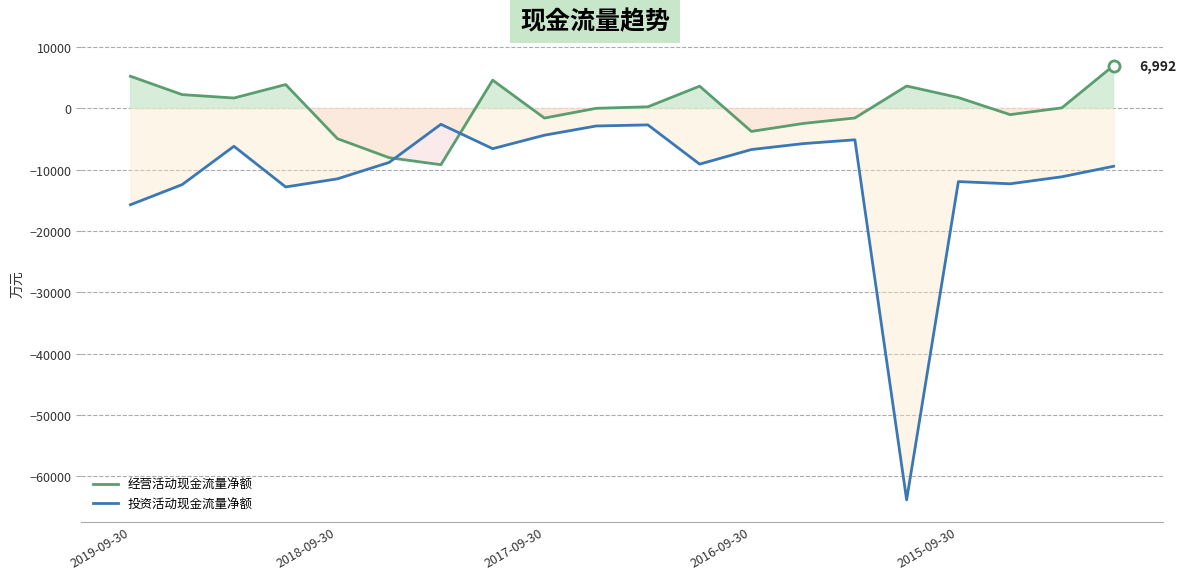

How many values in the 经营活动现金流量净额 series are below 262?

10